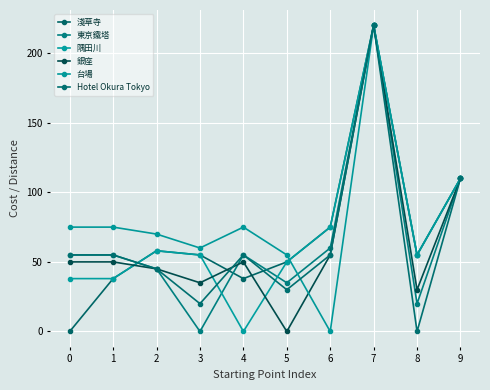

Reading left to right, list all the values displayed in this chart.

淺草寺: 0	38	58	55	38	50	75	220	55	110
東京鐵塔: 55	55	45	0	55	35	60	220	20	110
隅田川: 38	38	58	55	0	50	75	220	55	110
銀座: 50	50	45	35	50	0	55	220	30	110
台場: 75	75	70	60	75	55	0	220	55	110
Hotel Okura Tokyo: 55	55	45	20	55	30	55	220	0	110